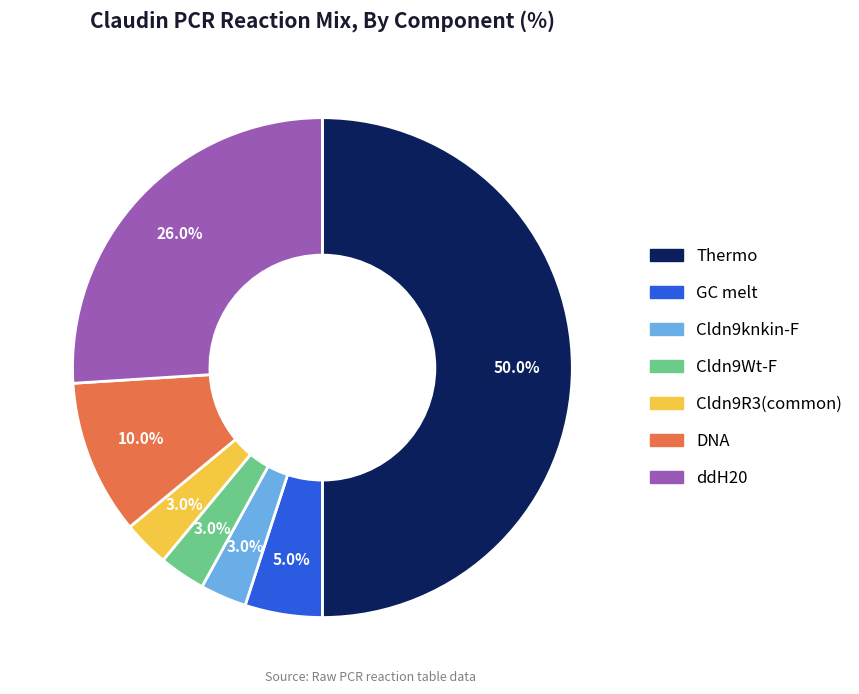

Between DNA and Cldn9Wt-F, which is larger?

DNA